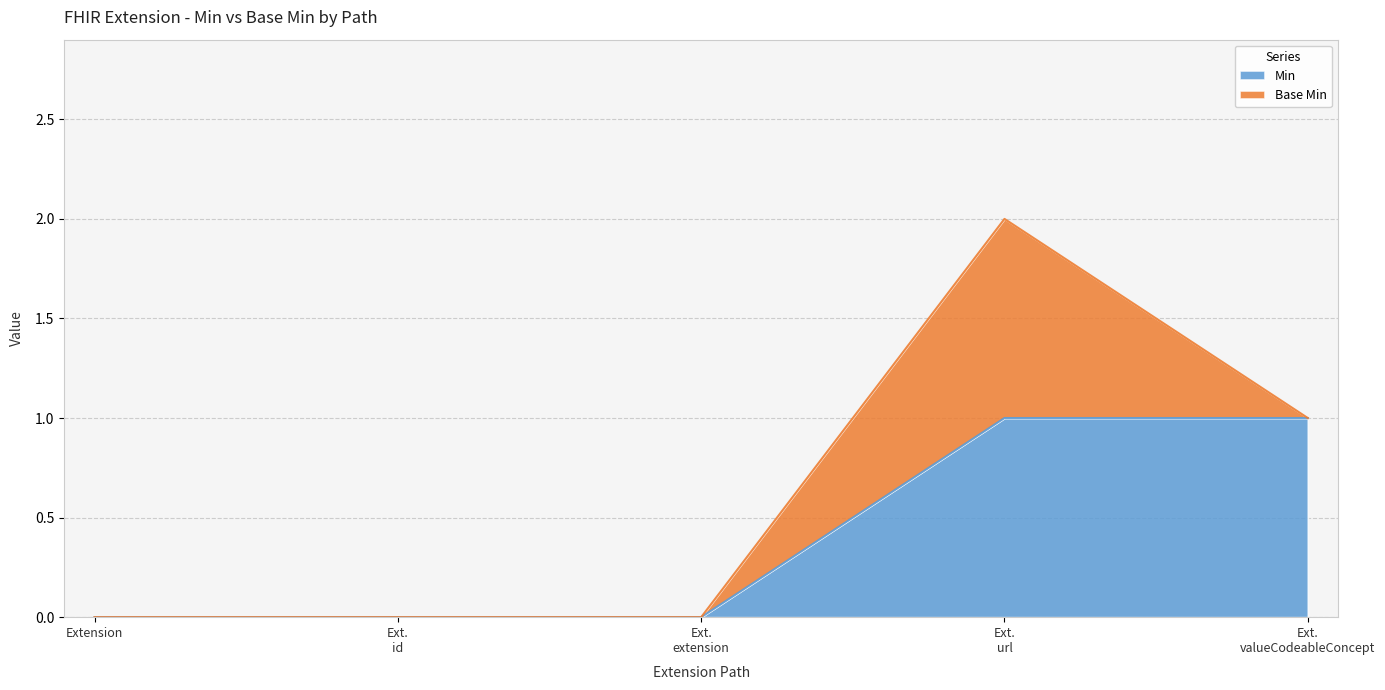

The value at Extension is 0. True or false?

True